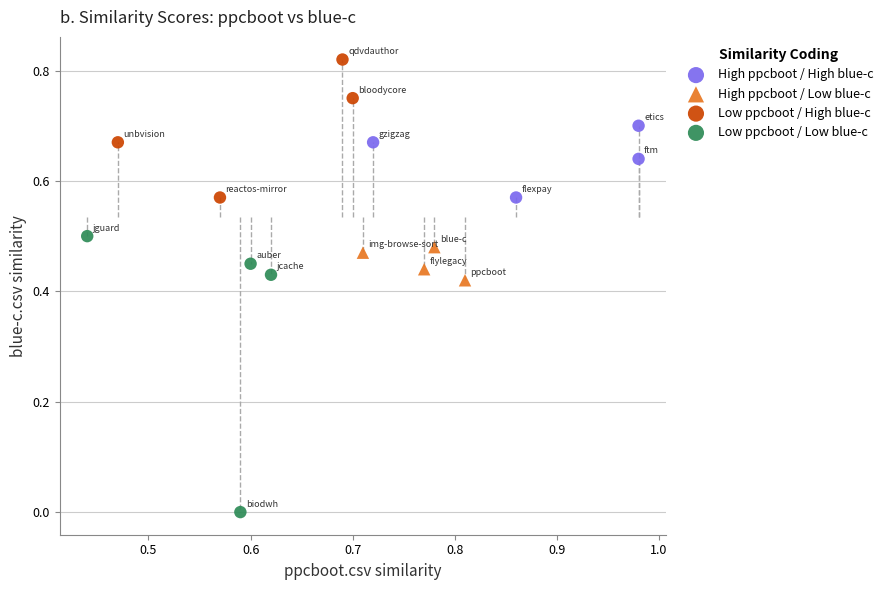

What are all the series names shown in the legend?

High ppcboot / High blue-c, High ppcboot / Low blue-c, Low ppcboot / High blue-c, Low ppcboot / Low blue-c